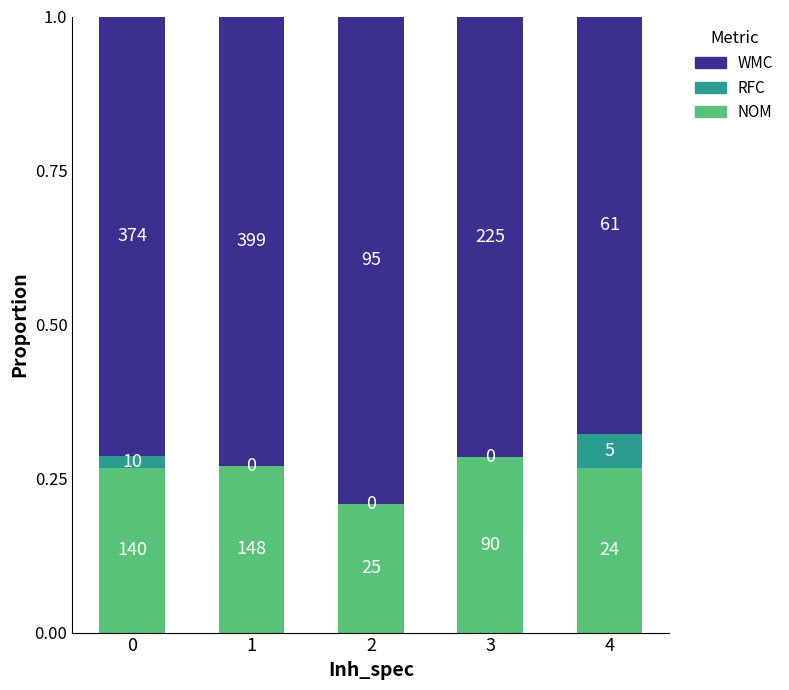

What are all the series names shown in the legend?

WMC, RFC, NOM